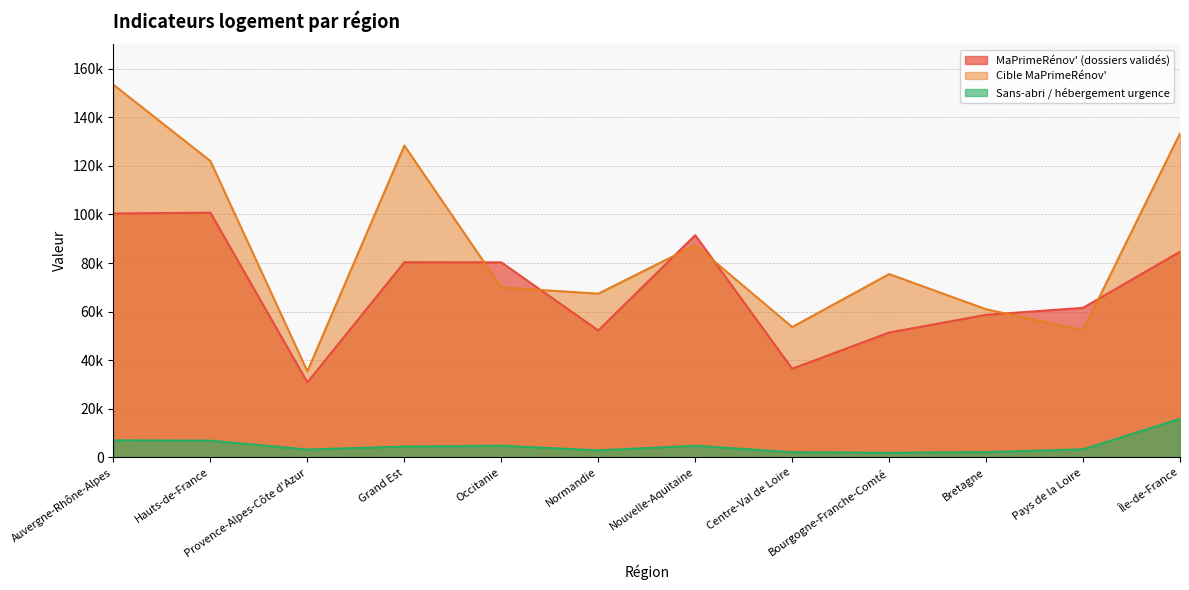

True or false: Sans-abri / hébergement urgence and Cible MaPrimeRénov' intersect in this chart.

False